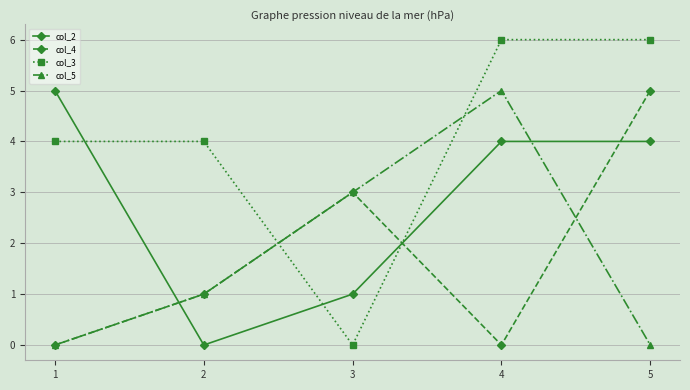

What is the total value across all series at 1?

9